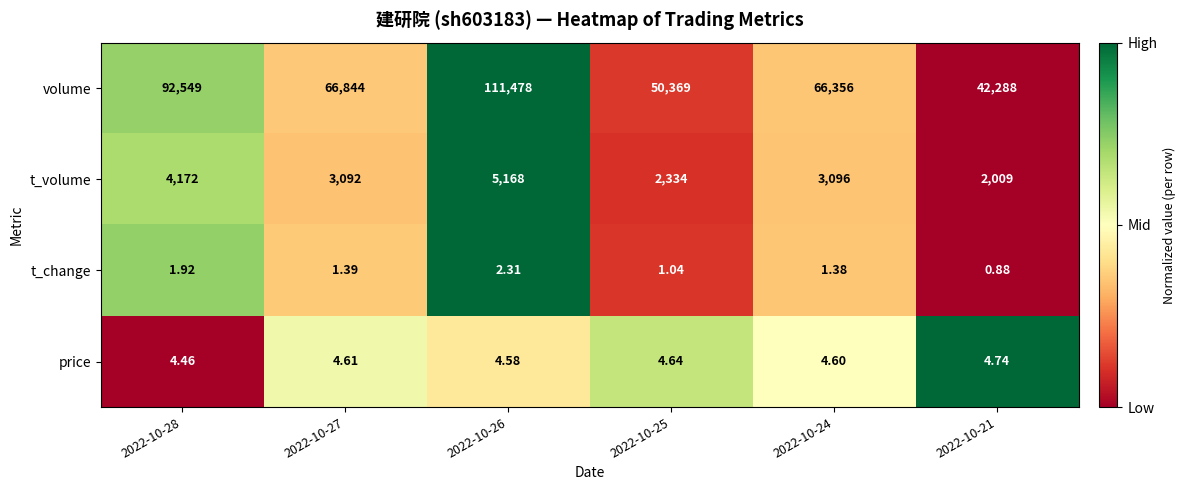

Rank the series by their maximum value, from highest to lowest.

volume, t_volume, price, t_change